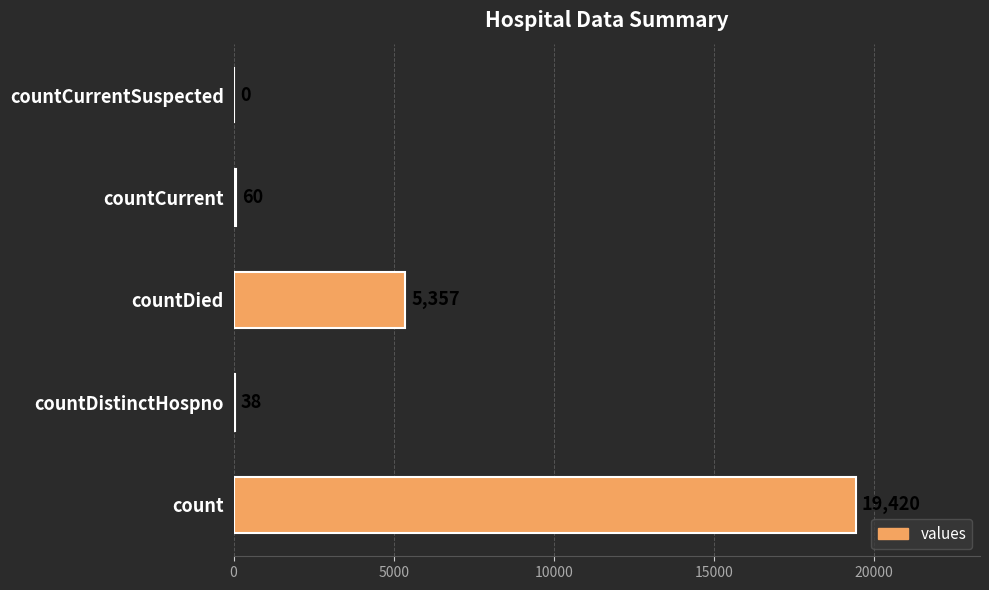

Reading bottom to top, transcribe all the data shown in this chart.

count=19420	countDistinctHospno=38	countDied=5357	countCurrent=60	countCurrentSuspected=0